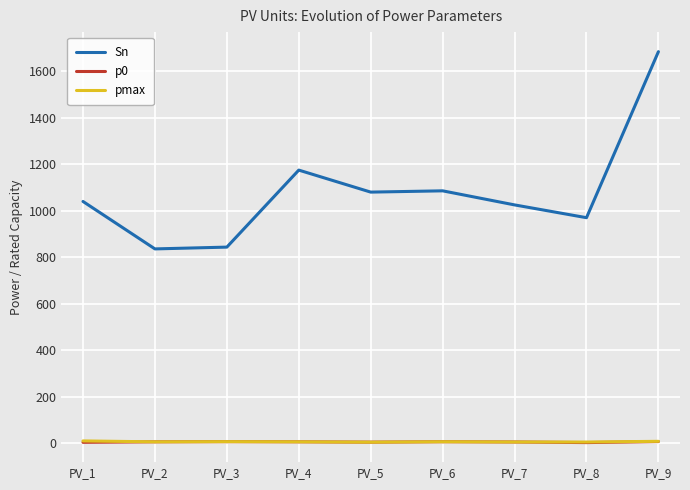

What is the average value of the p0 series?

5.9